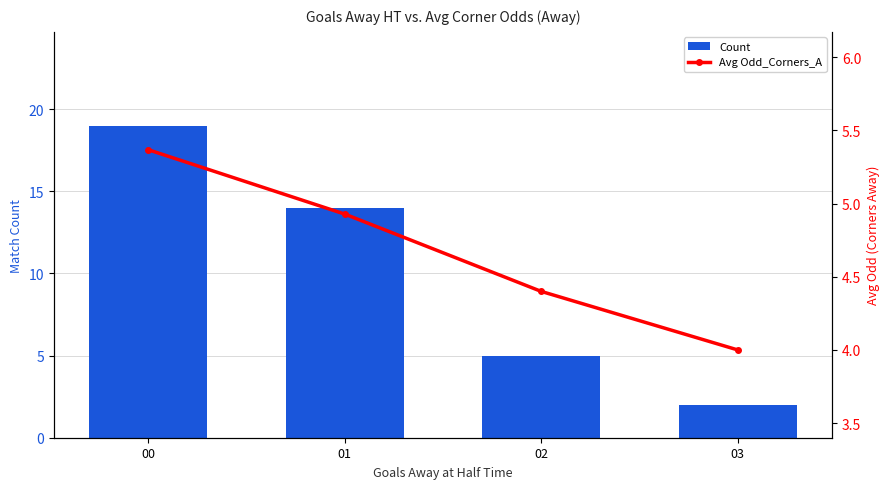

Where does the Count series first go above 14?

00